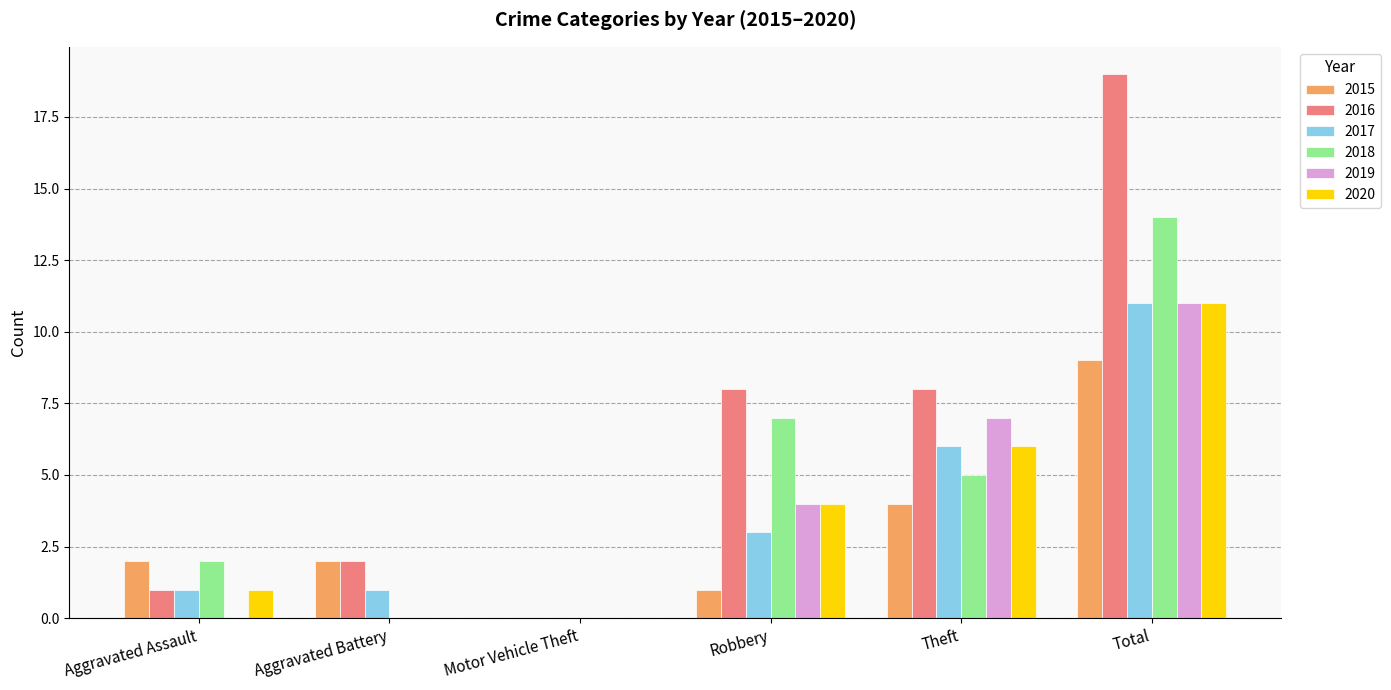

What is the difference between the 2015 values at Total and Aggravated Battery?

7